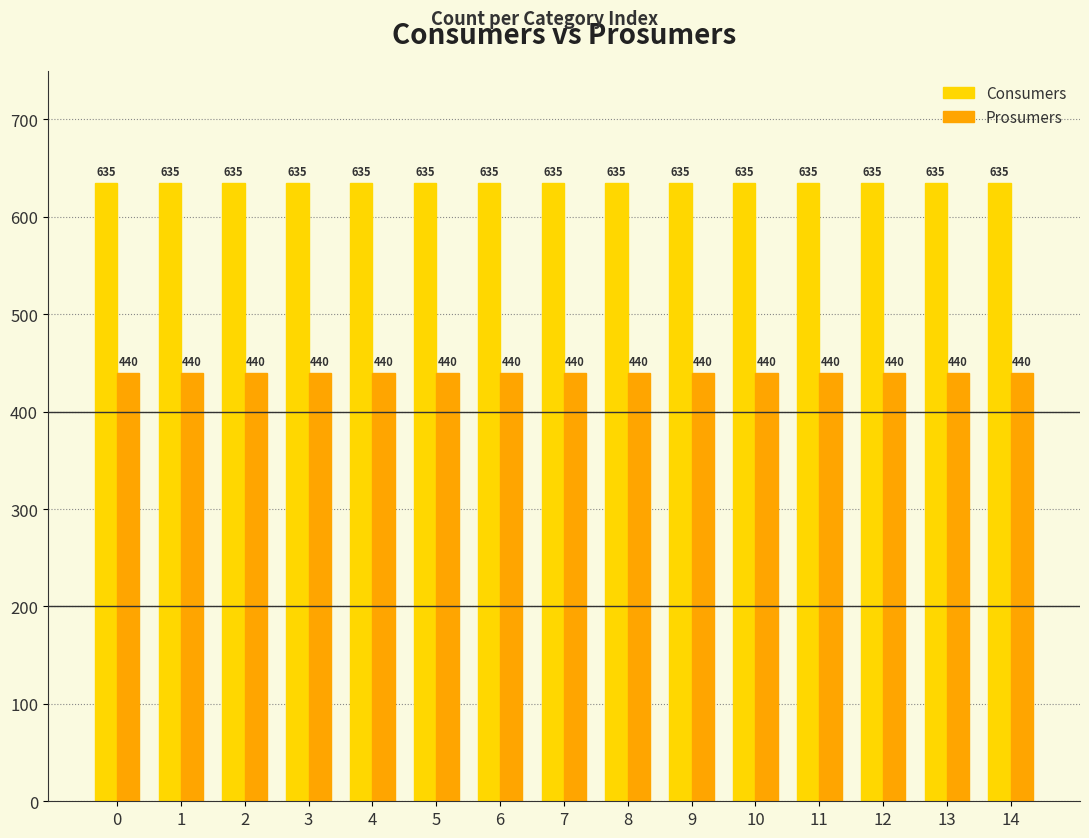

How many bars are there in total?

30